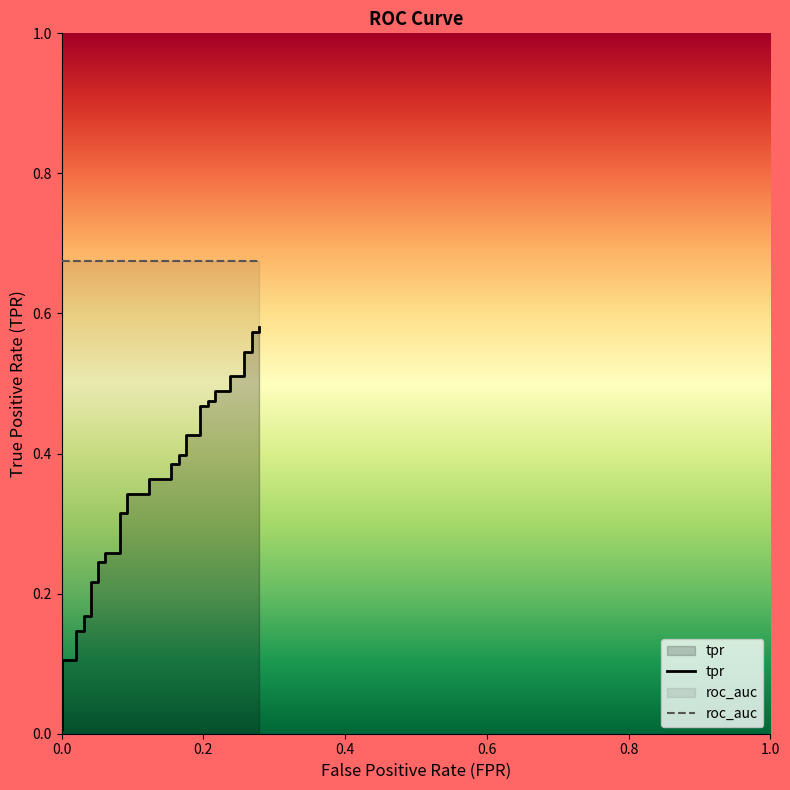

True or false: tpr and roc_auc intersect in this chart.

False